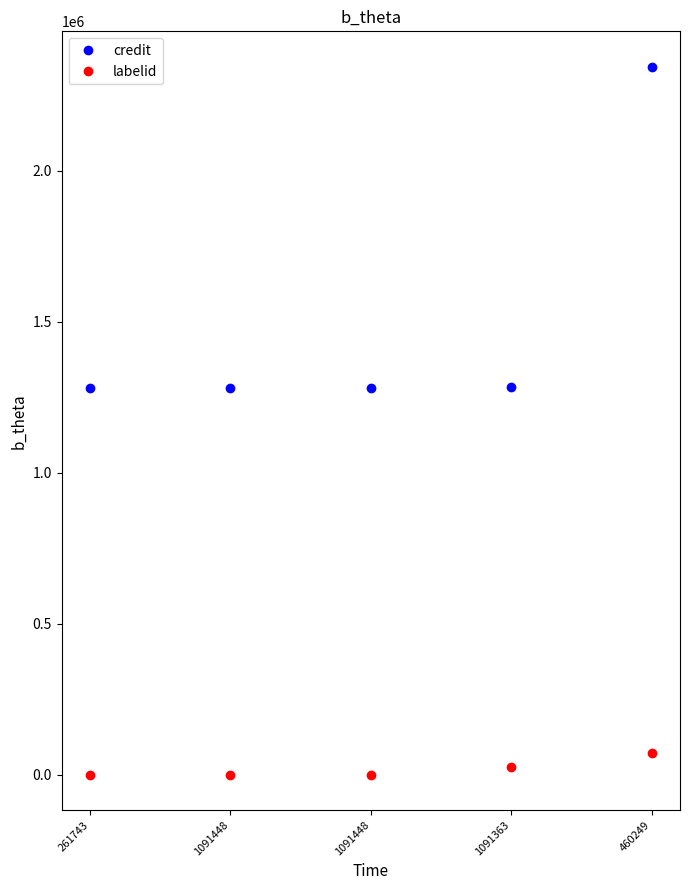

How many lines are shown in the chart?

2